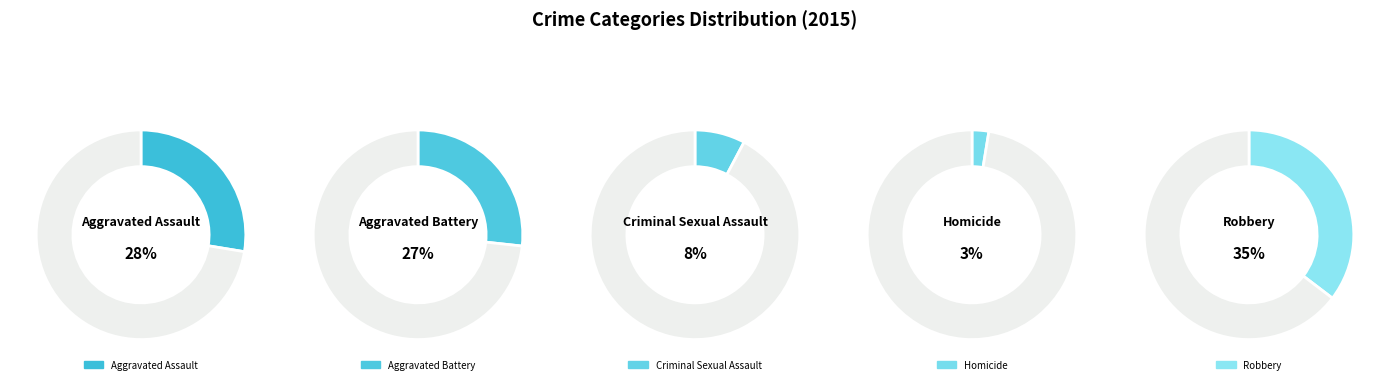

What percentage do Aggravated Battery and Criminal Sexual Assault together represent?

34.5%